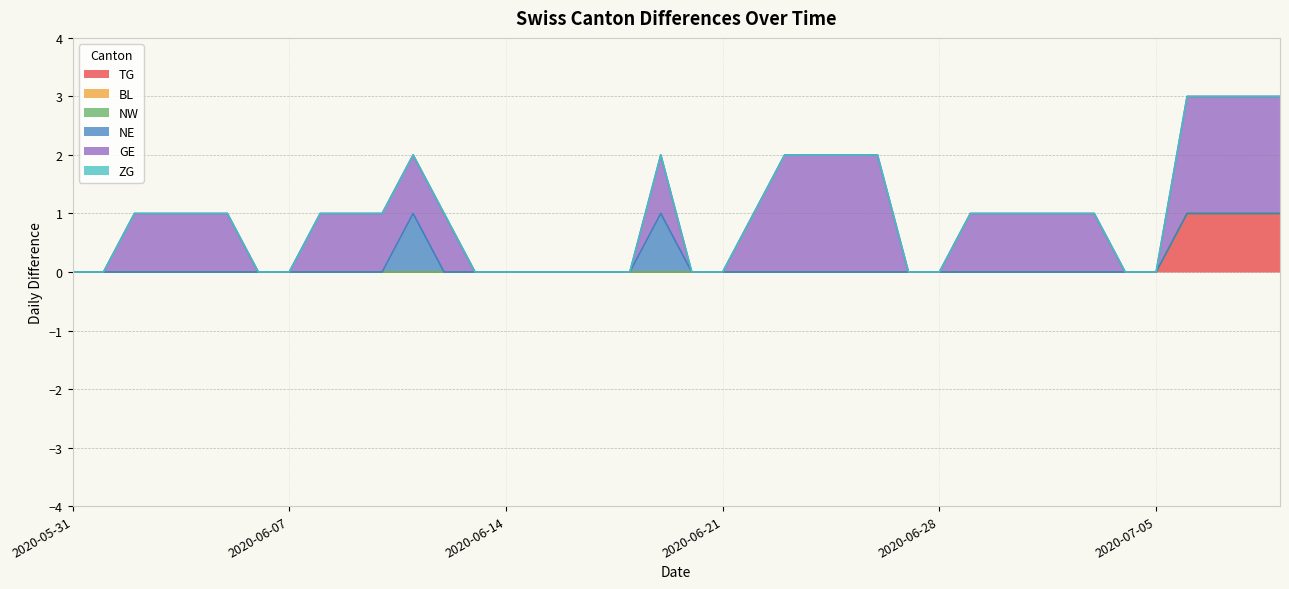

Is it true that GE equals 1 at 2020-06-30?

True